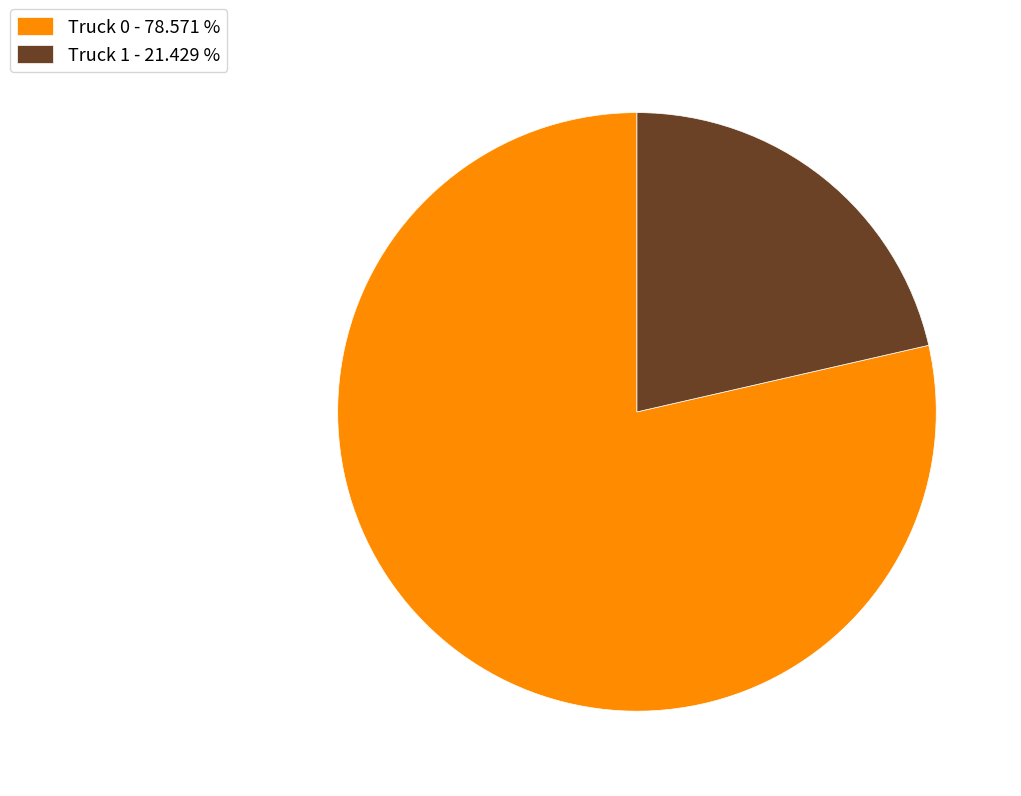

Is there a majority slice in this chart?

Yes